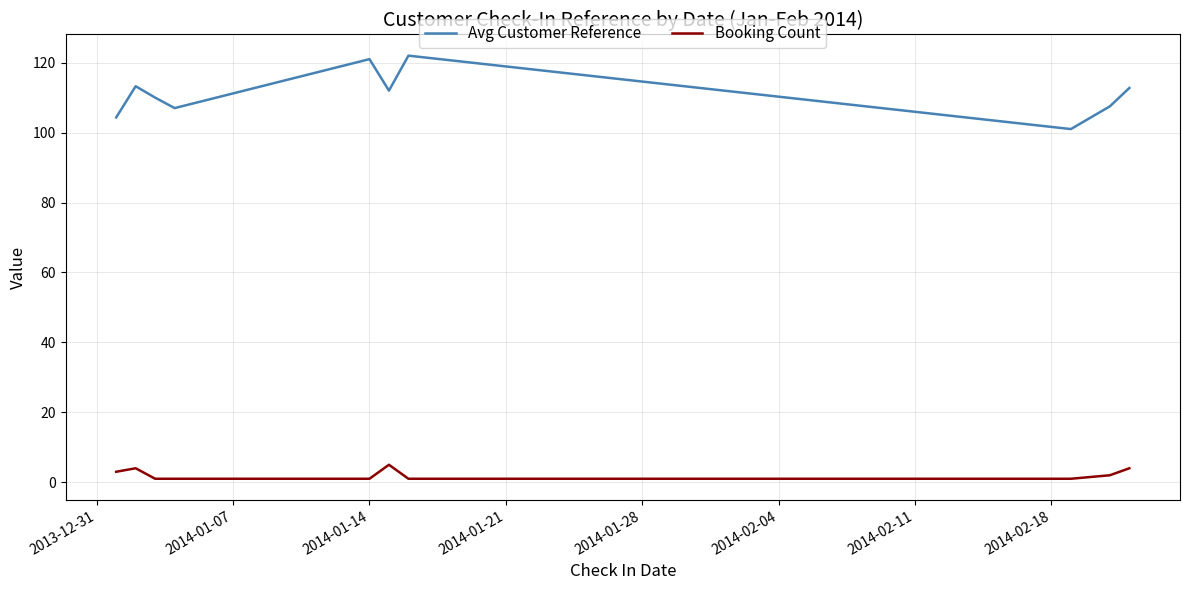

True or false: Avg Customer Reference and Booking Count cross at least once.

False